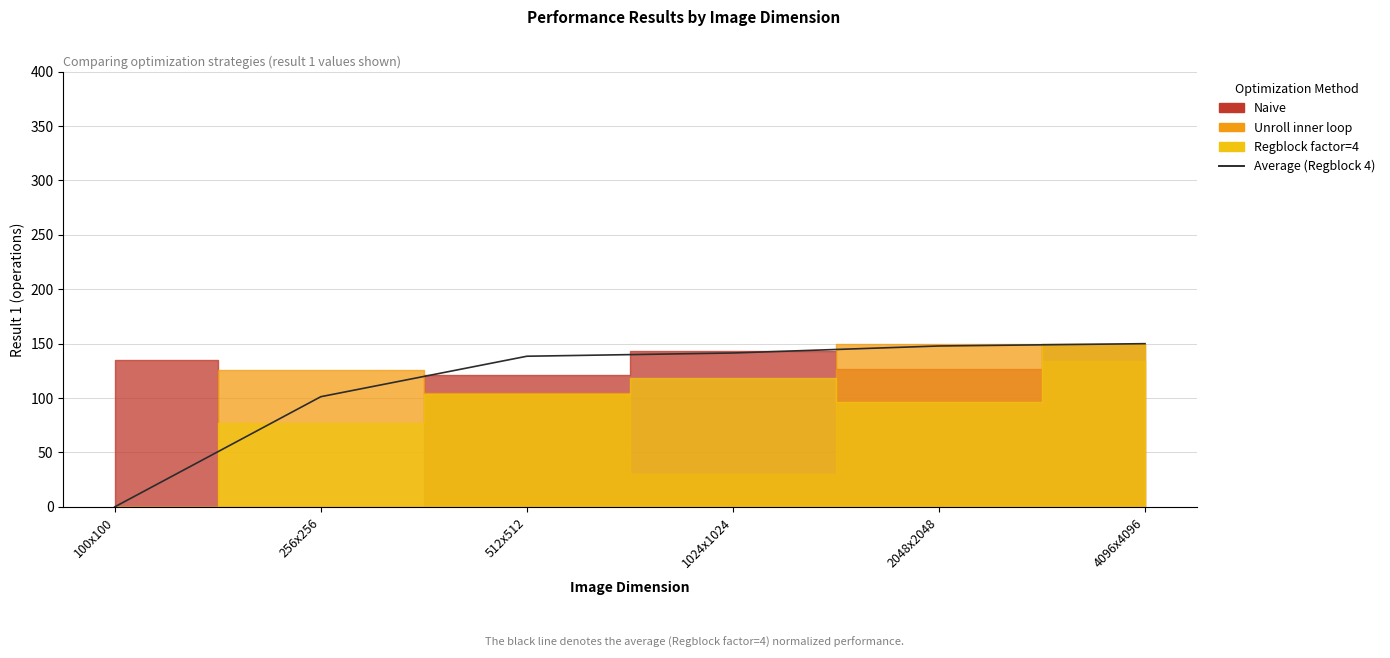

Rank the categories by value from lowest to highest.

100x100, 256x256, 512x512, 1024x1024, 2048x2048, 4096x4096